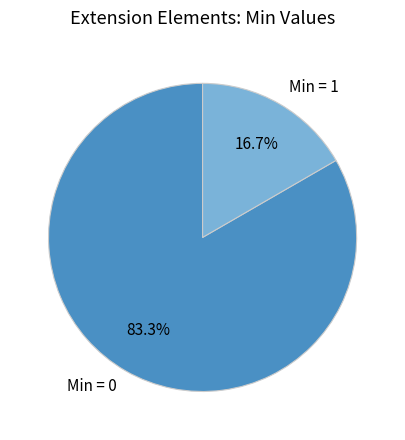

What is the smallest slice in the pie chart?

Min = 1